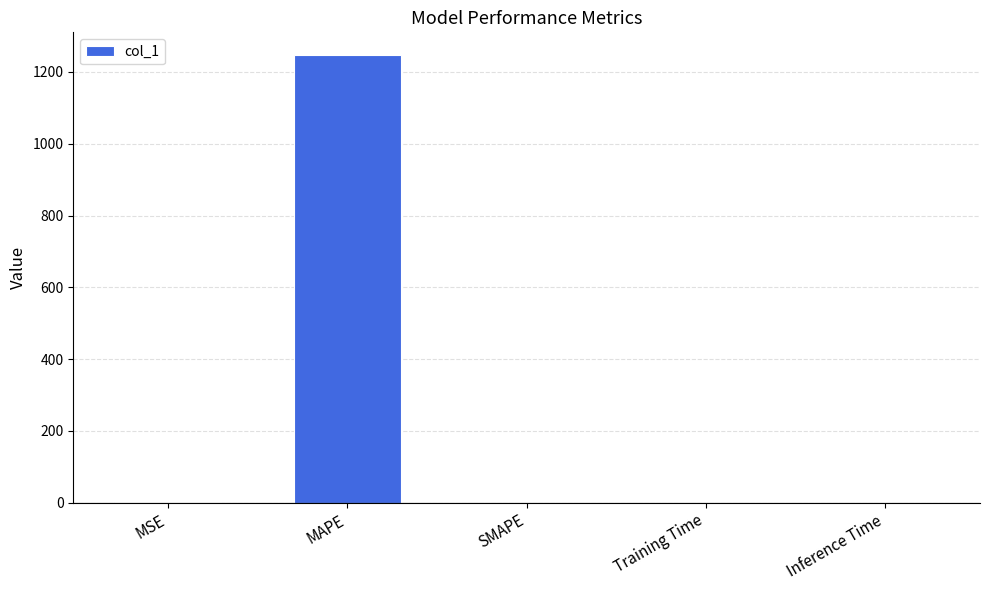

What is the maximum value shown in the chart?

1248.1